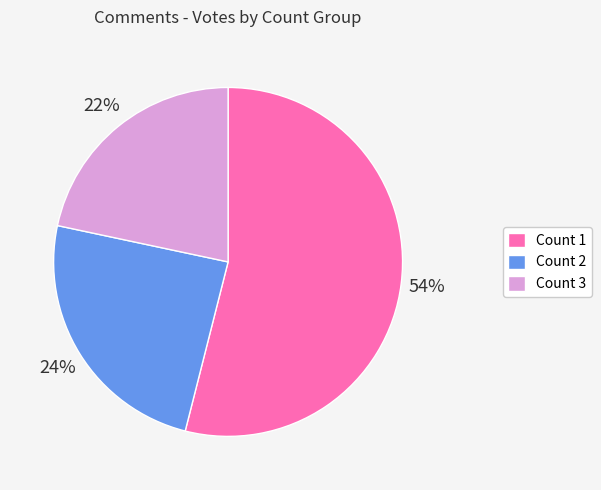

Is there any slice that represents more than half of the pie?

Yes